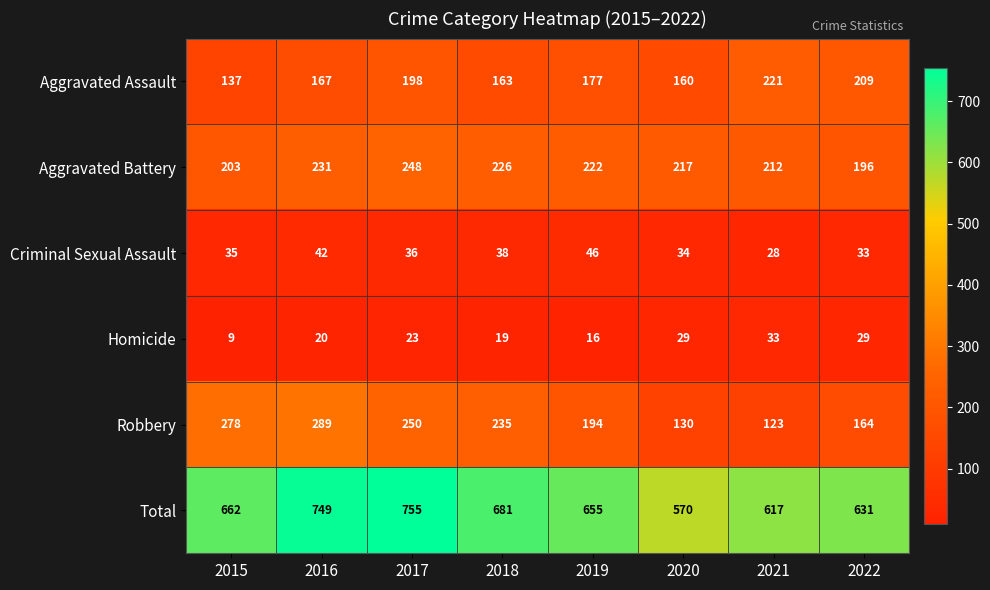

Is it true that Total equals 631 at 2022?

True